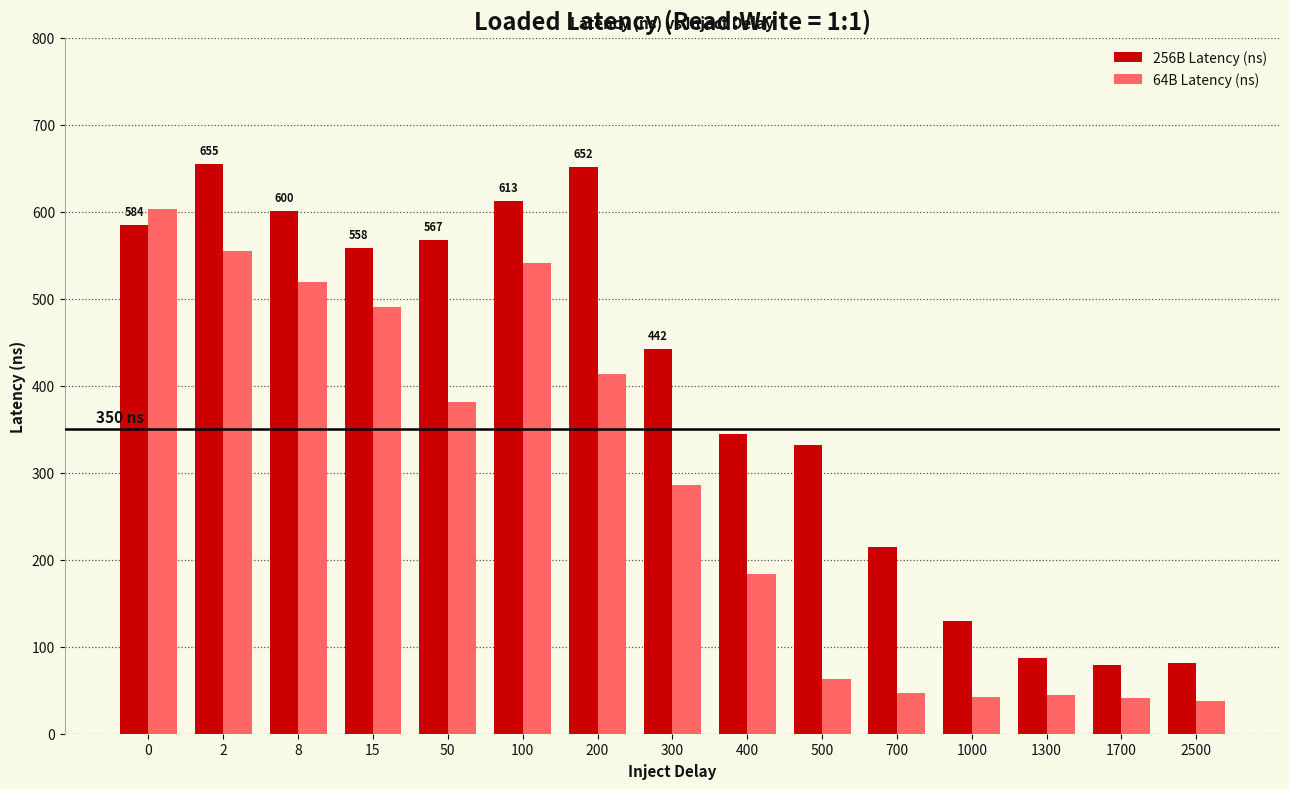

What is the sum of the 64B Latency (ns) values at 8 and 100?

1061.2